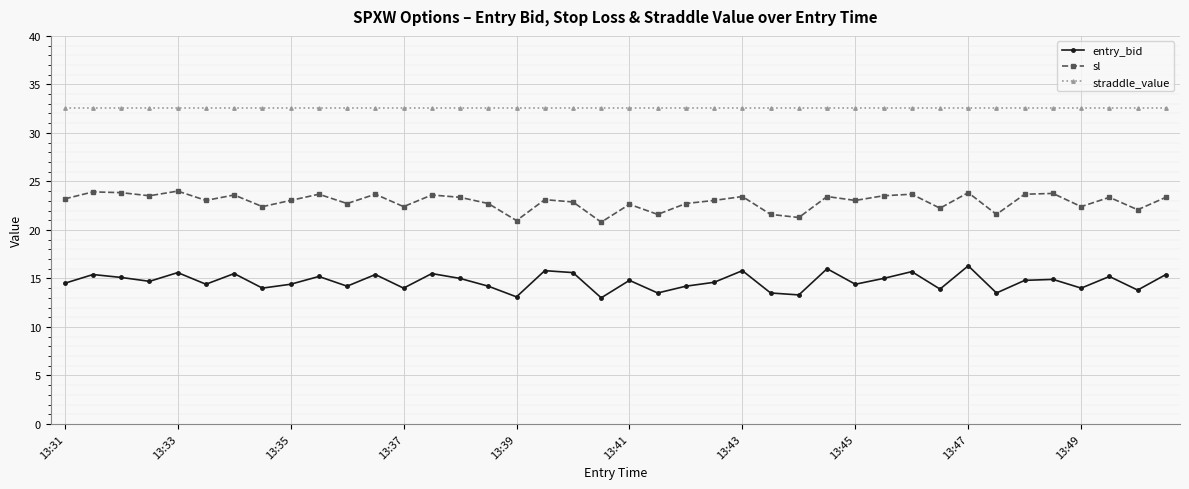

What is the greatest value displayed?

32.6